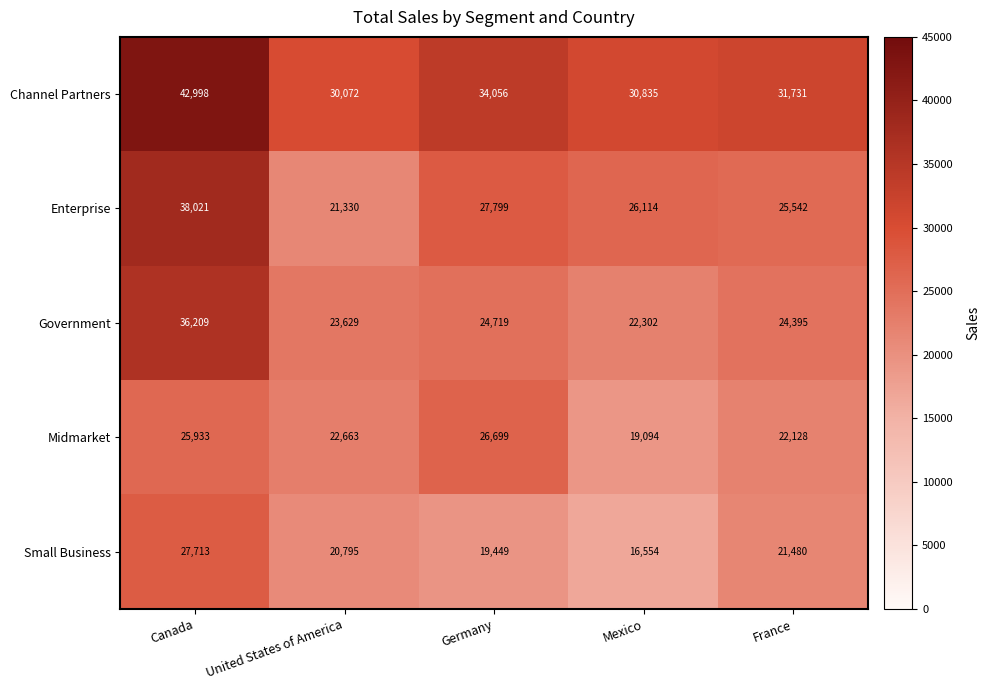

At which category is the sum across all series the highest?

Canada